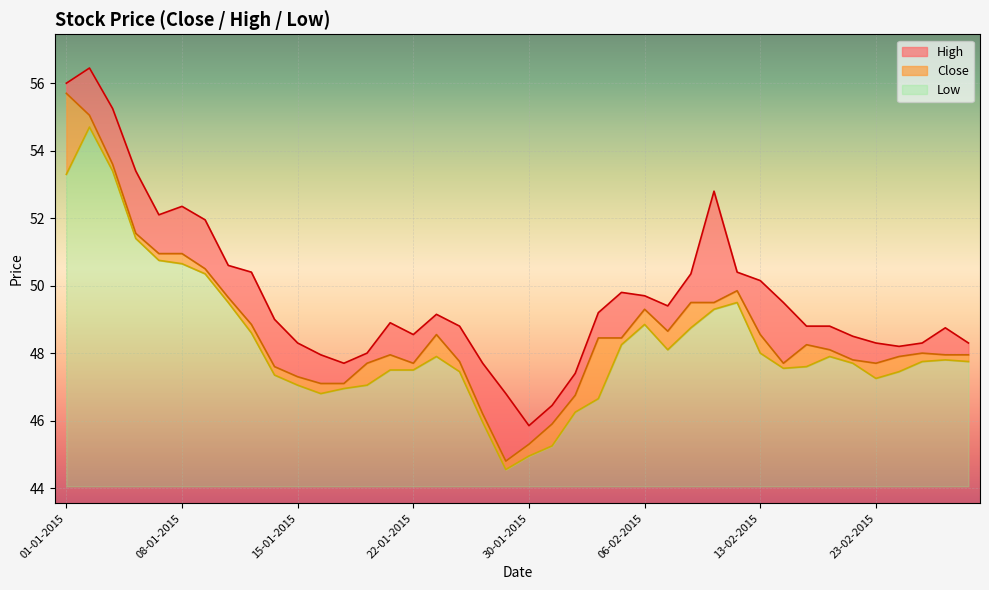

What is the total value across all series at 01-01-2015?

12.0